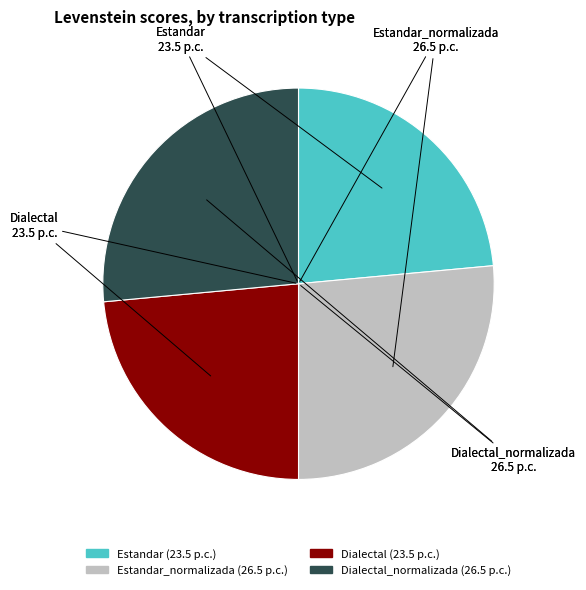

Does any single category account for the majority?

No